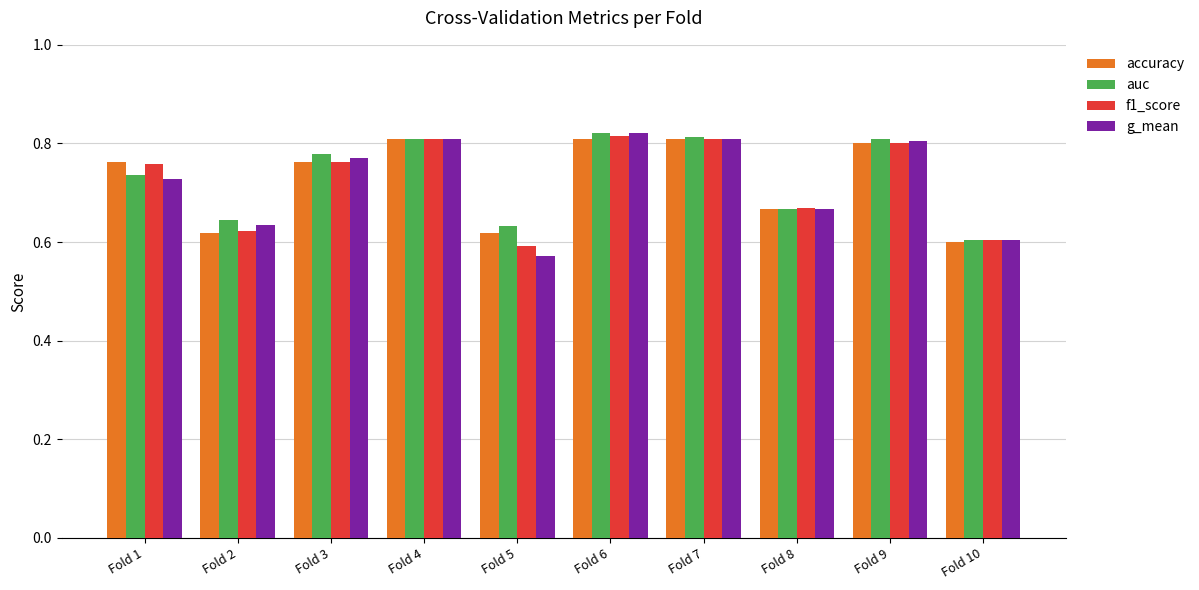

The value of accuracy at Fold 4 is 0.4. True or false?

False